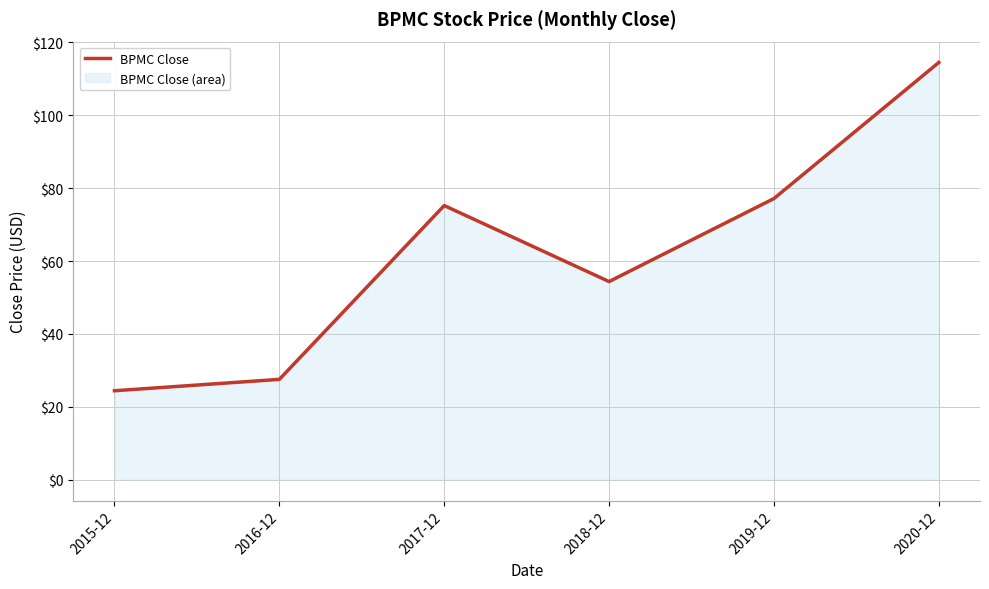

List the labels in order of value, smallest first.

2015-12, 2016-12, 2018-12, 2017-12, 2019-12, 2020-12